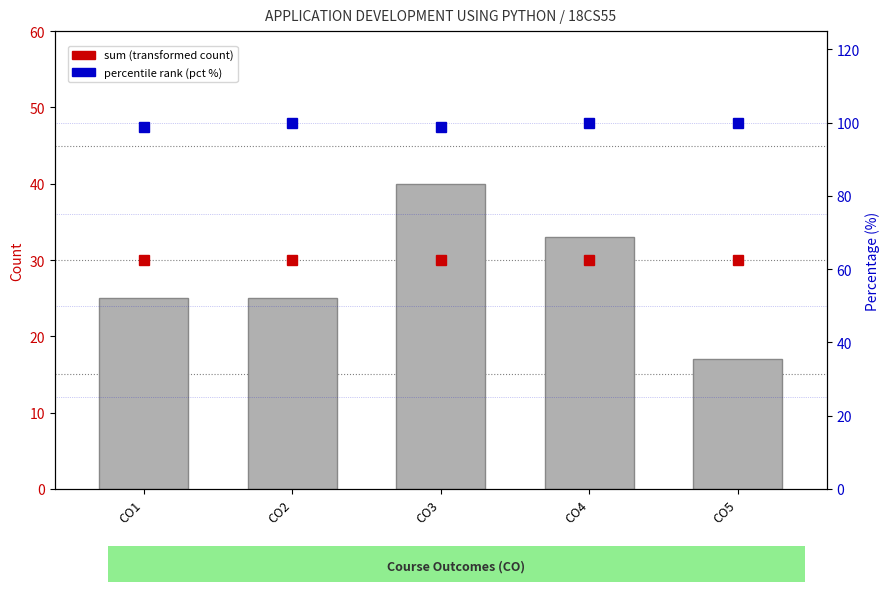

Which label corresponds to the smallest value in the chart?

CO5